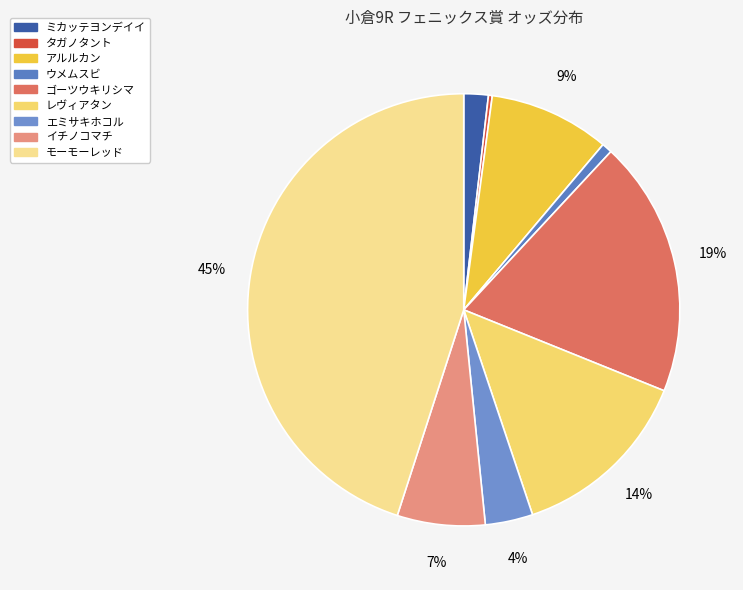

What percentage is the レヴィアタン slice, to the nearest percent?

14%